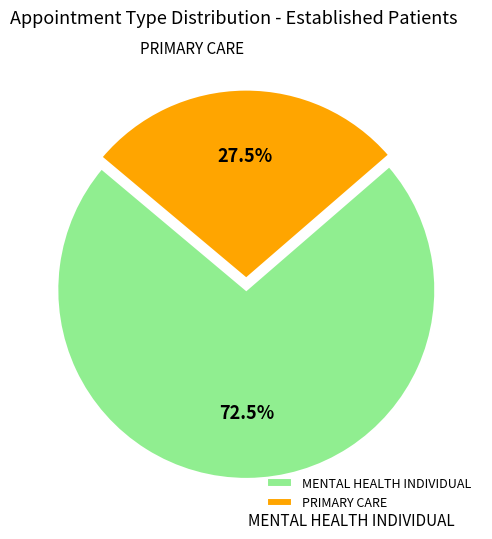

Is PRIMARY CARE the majority of the pie?

No